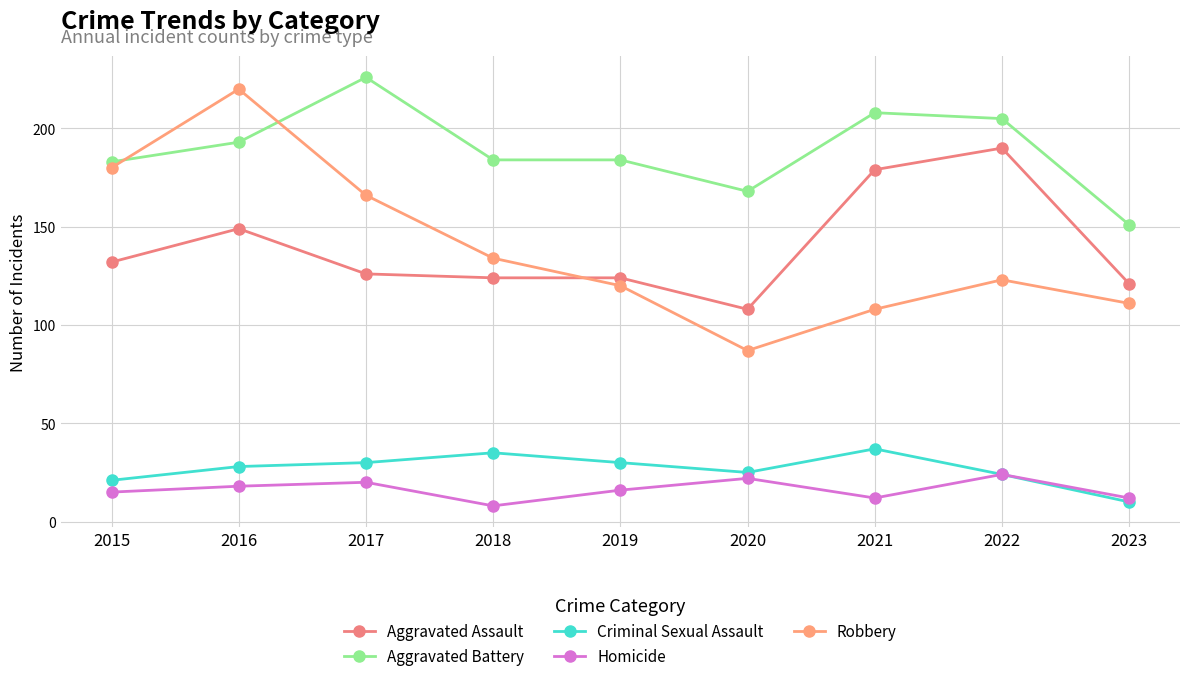

Which series has the widest spread of values?

Robbery